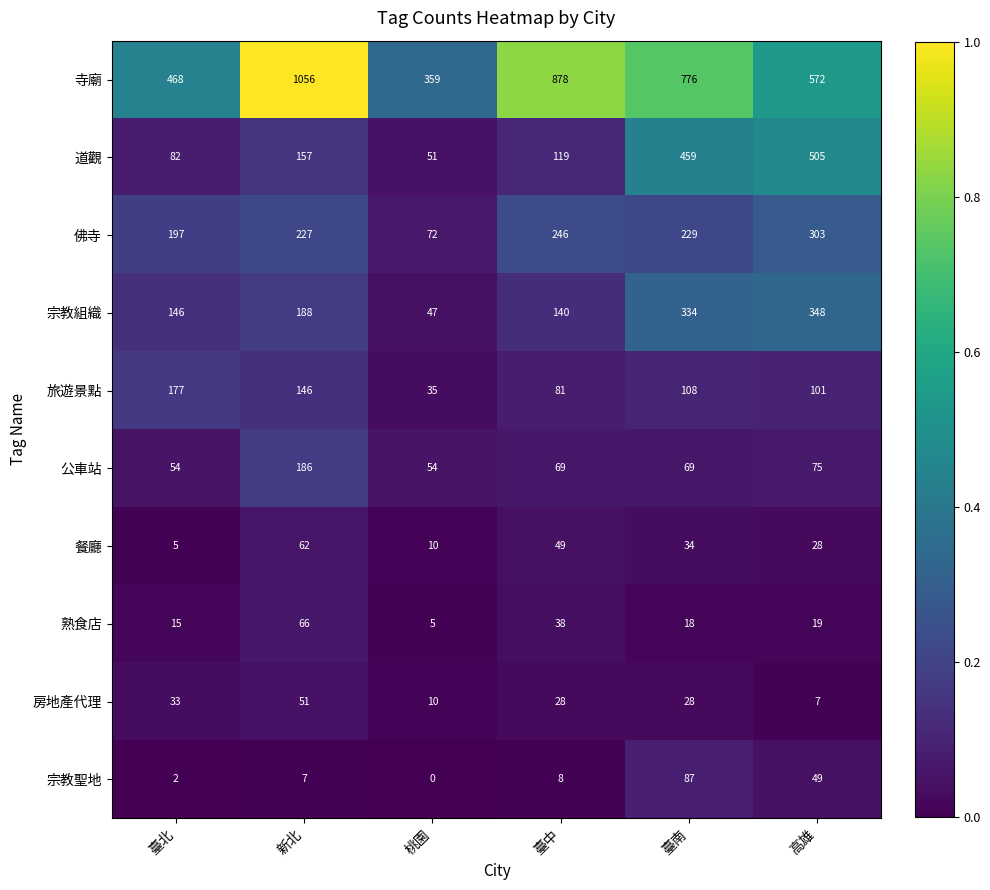

What is the difference between the maximum and minimum values in the 宗教組織 series?

301